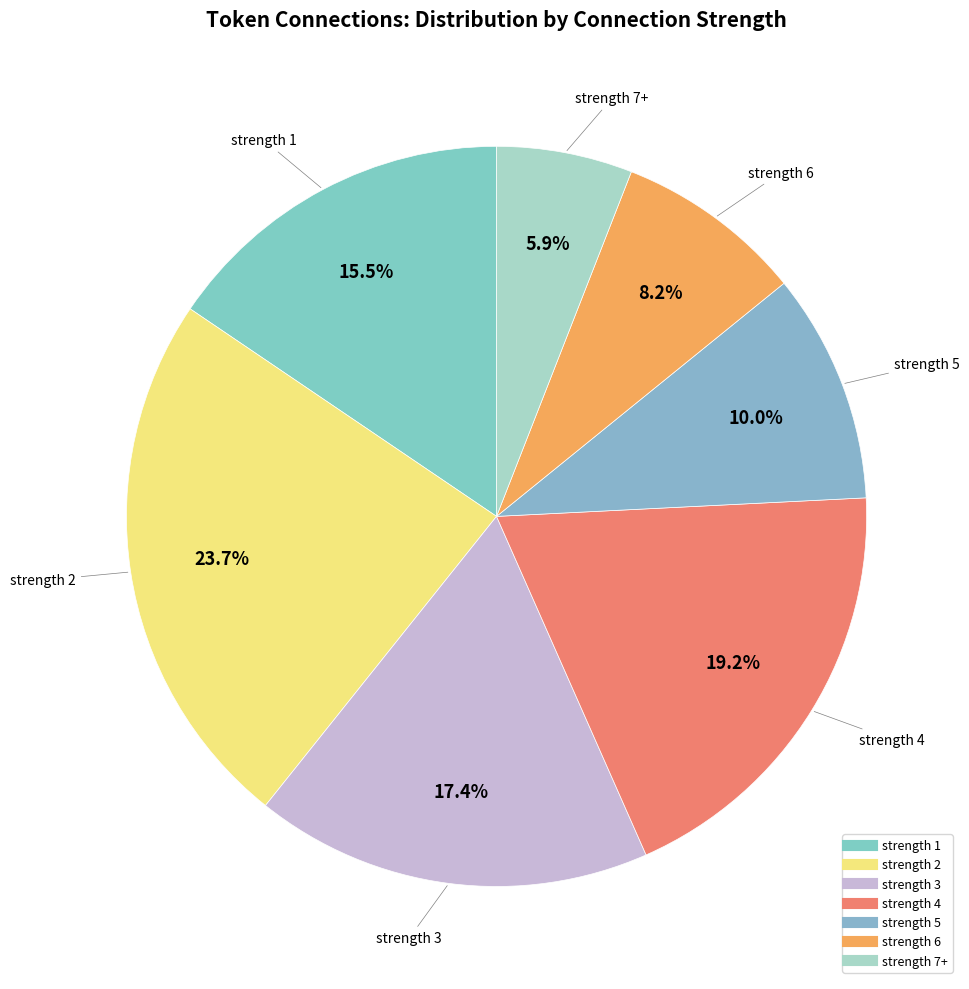

Count the number of slices in the pie.

7